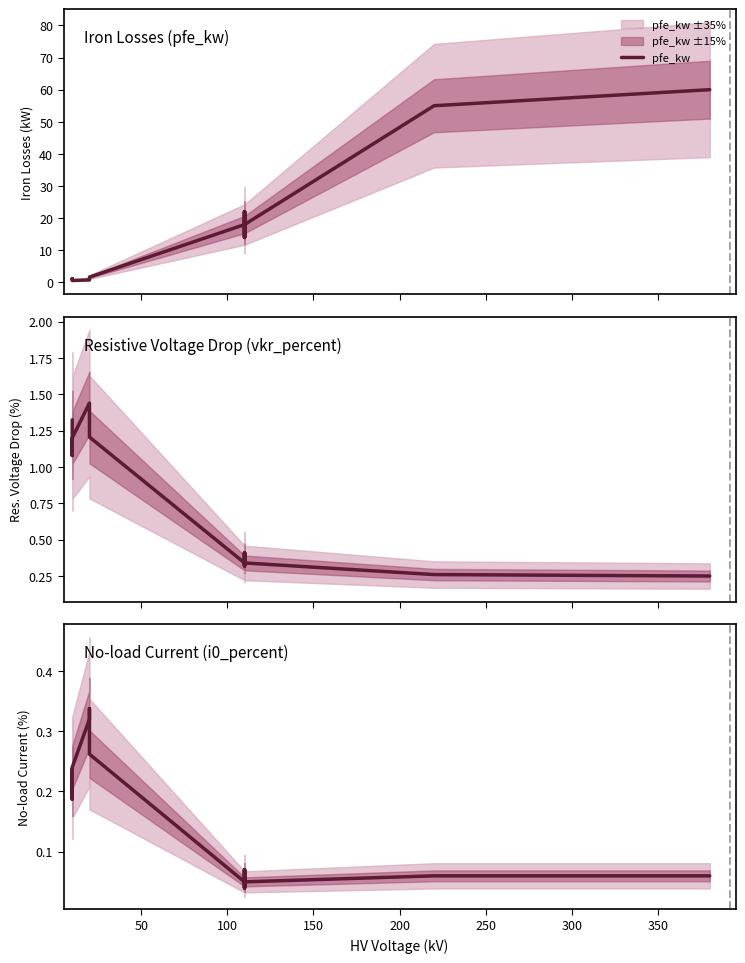

What is the label of the 12th point from the right?

100